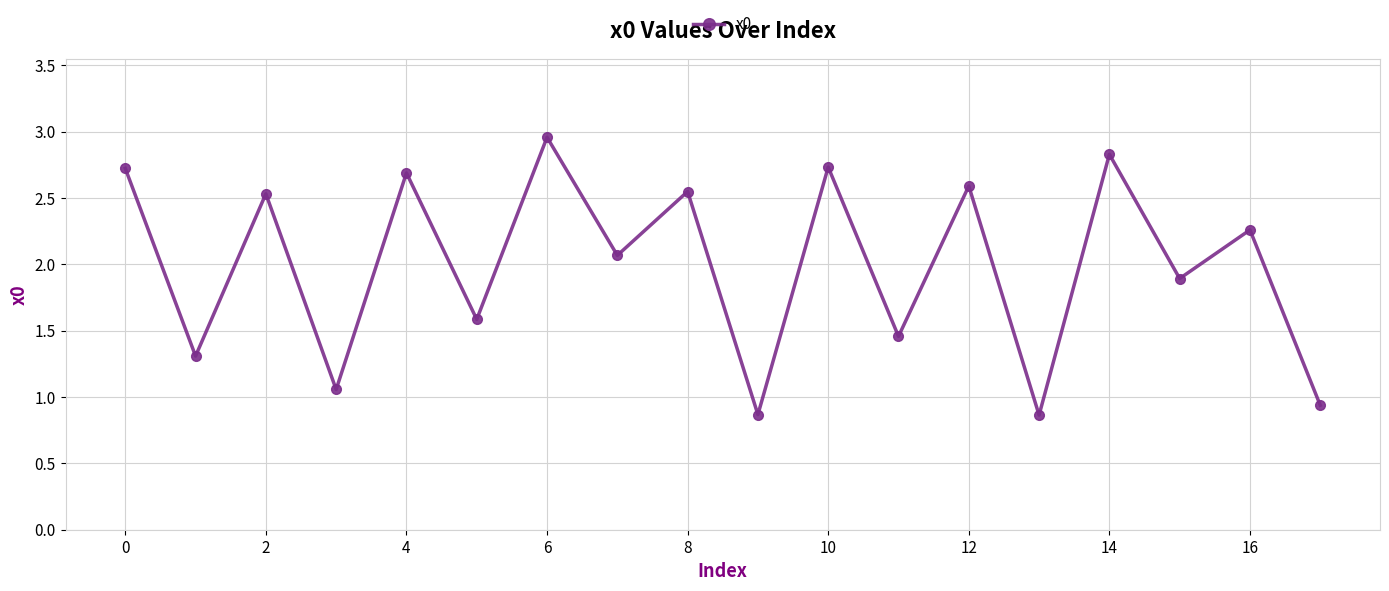

What is the difference between the second highest and second lowest values?

2.0